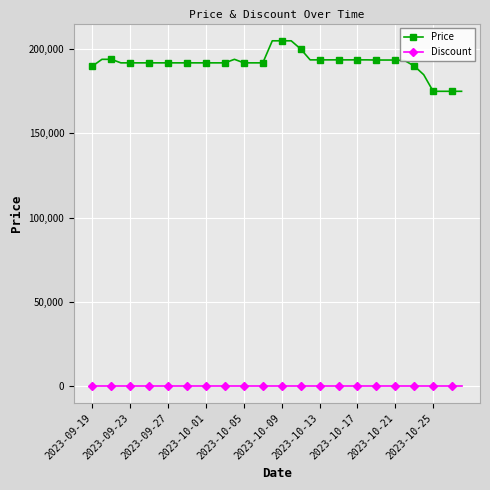

What are all the series names shown in the legend?

Price, Discount